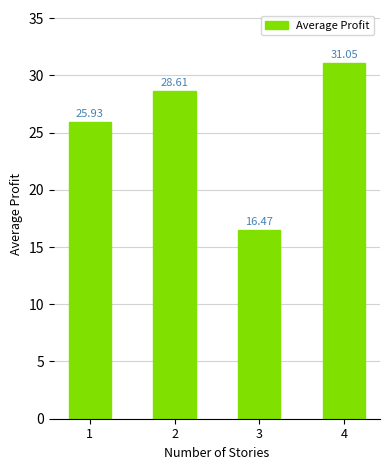

What is the maximum value shown in the chart?

31.0